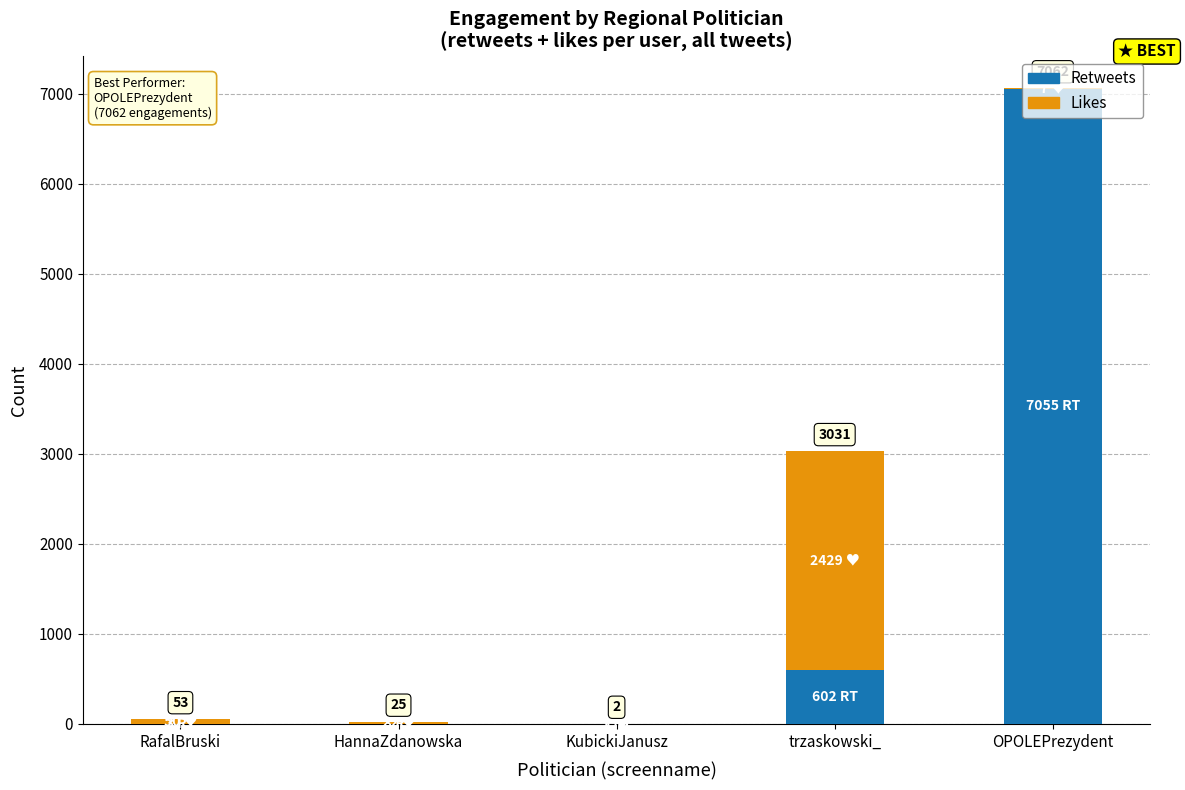

Does the chart contain stacked bars?

Yes